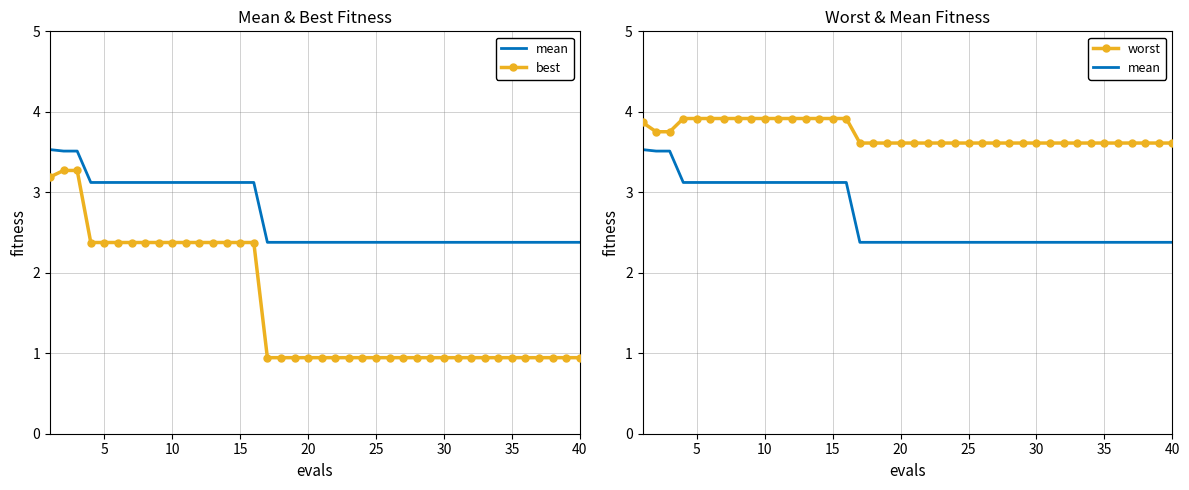

True or false: worst and mean cross at least once.

False